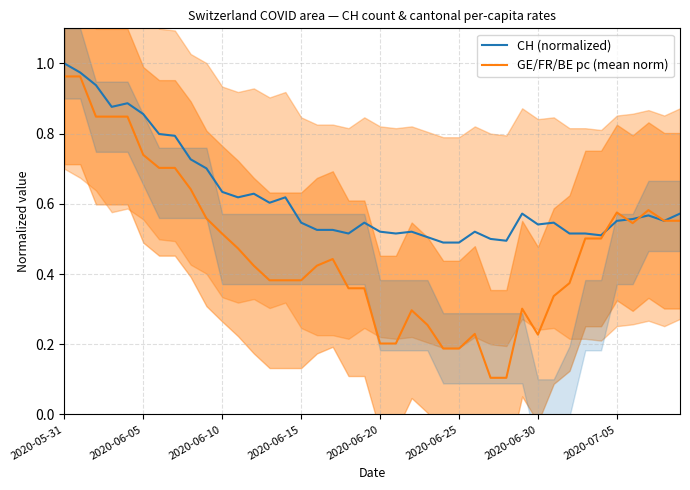

Read the CH (normalized) value at 33.

0.5